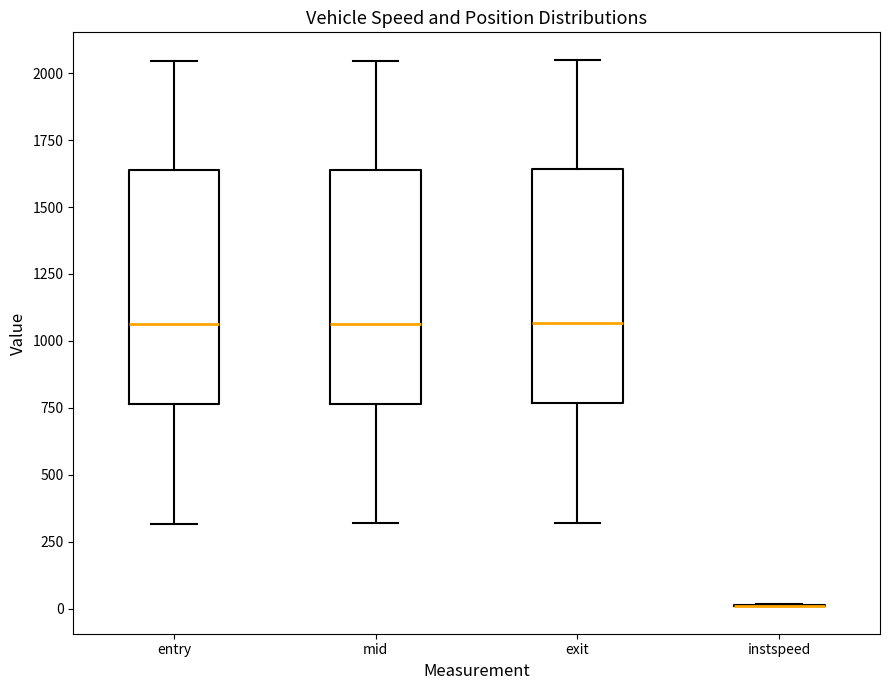

Reading left to right, read every box against the y-axis: the position of its median line, the range the box covers, and the ends of its whiskers. The values are not printed on the chart, so give them approximately, as read against the axis.

entry: median 1050, box 750 to 1650, whiskers 300 to 2050
mid: median 1050, box 750 to 1650, whiskers 300 to 2050
exit: median 1050, box 750 to 1650, whiskers 300 to 2050
instspeed: box collapsed to a line at 0, whiskers 0 to 0